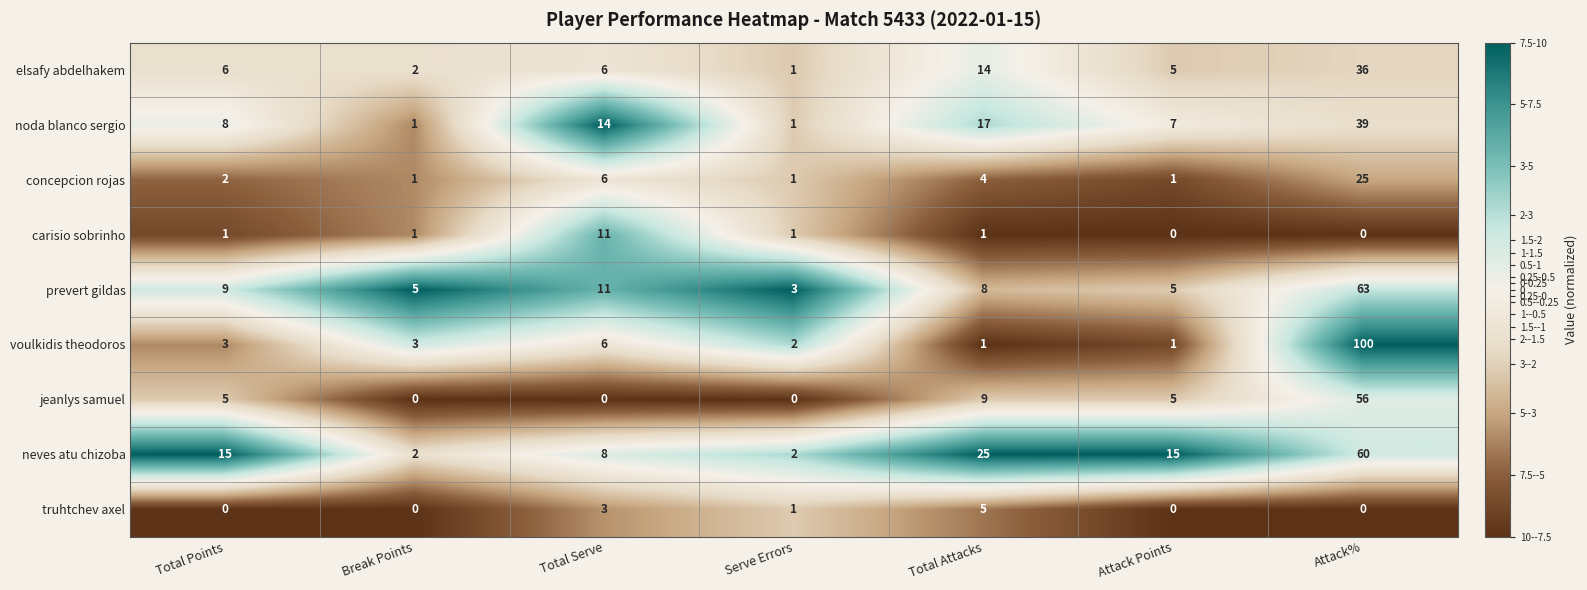

Rank the series at Total Points from highest to lowest value.

neves atu chizoba, prevert gildas, noda blanco sergio, elsafy abdelhakem, jeanlys samuel, voulkidis theodoros, concepcion rojas, carisio sobrinho, truhtchev axel